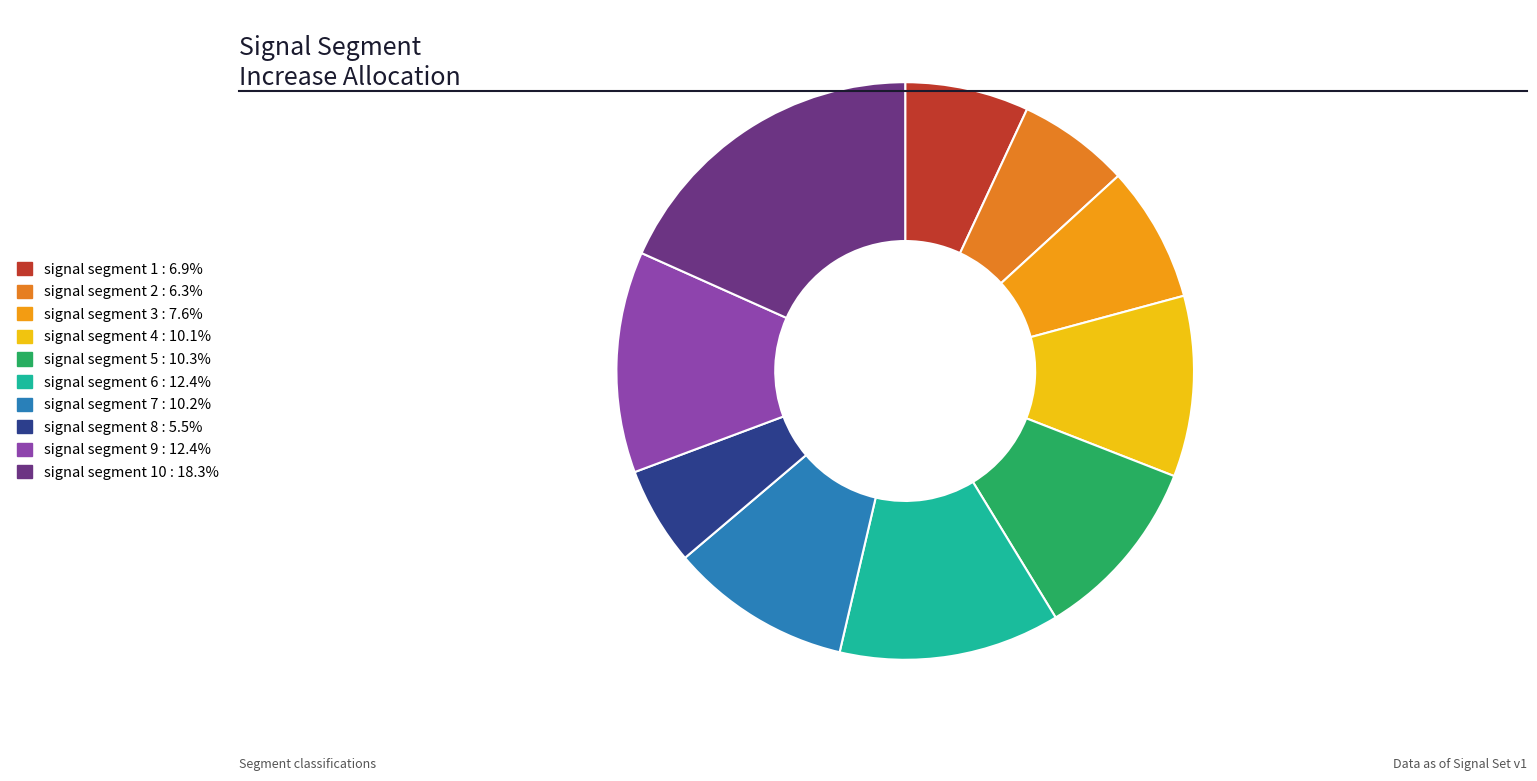

Count the number of slices in the pie.

10